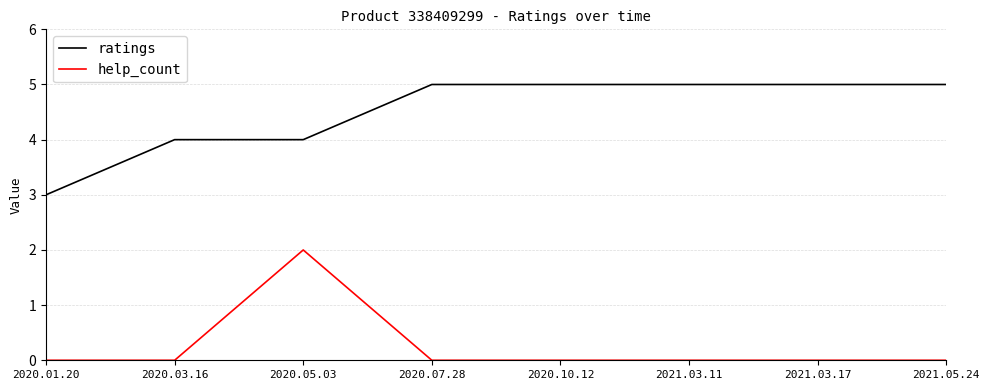

What is the difference between the highest and lowest values at 2020.05.03?

2